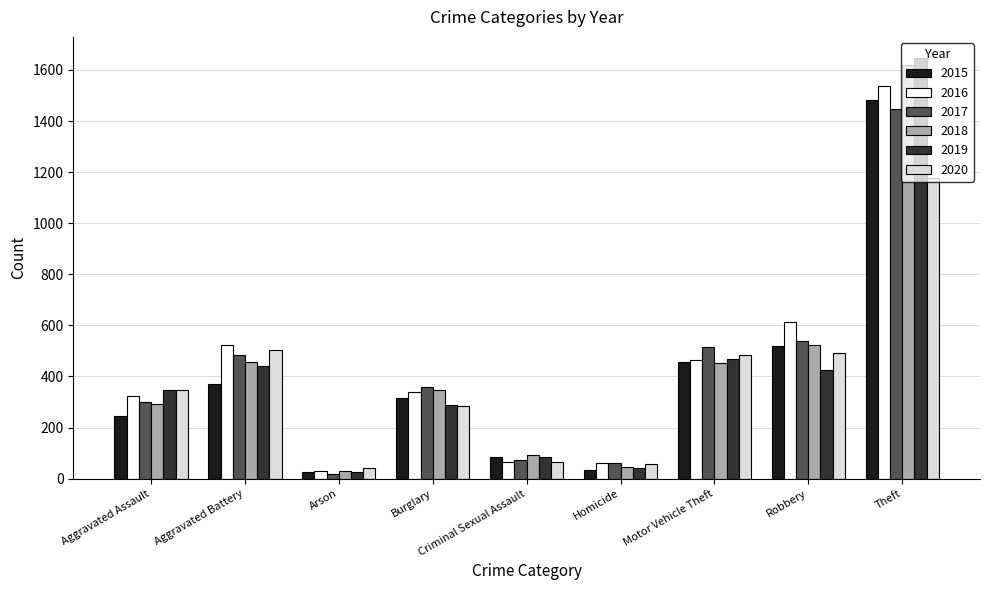

At which category is the sum across all series the highest?

Theft